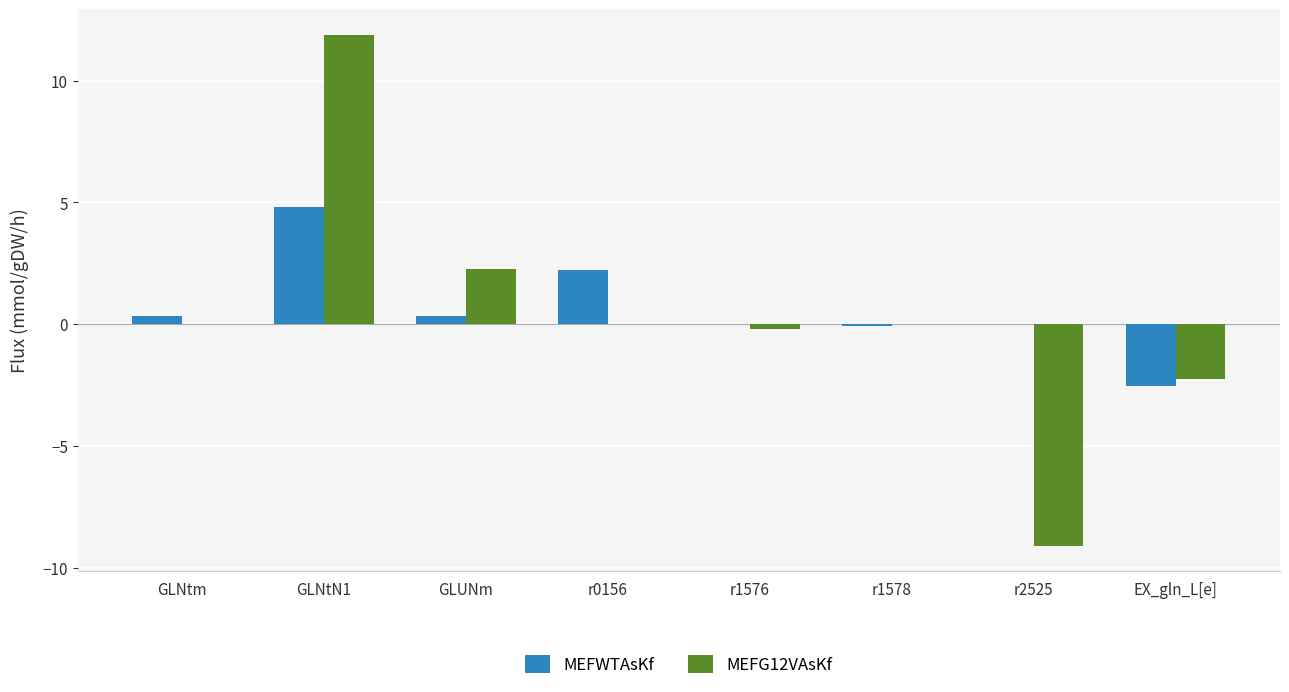

At which label does MEFWTAsKf reach its peak?

GLNtN1